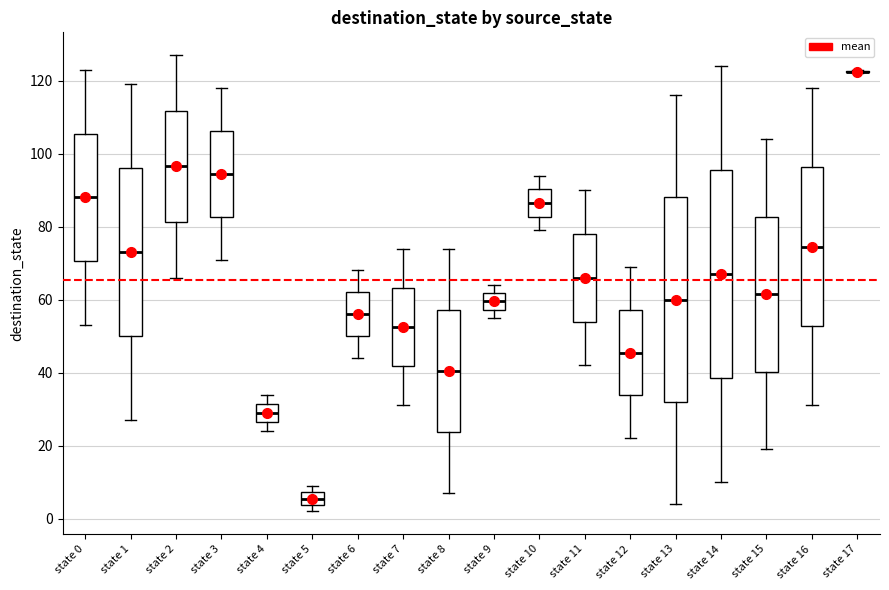

Where does the median line of the box for state 1 sit on the y-axis? The values are not printed on the chart, so give them approximately, as read against the axis.

74